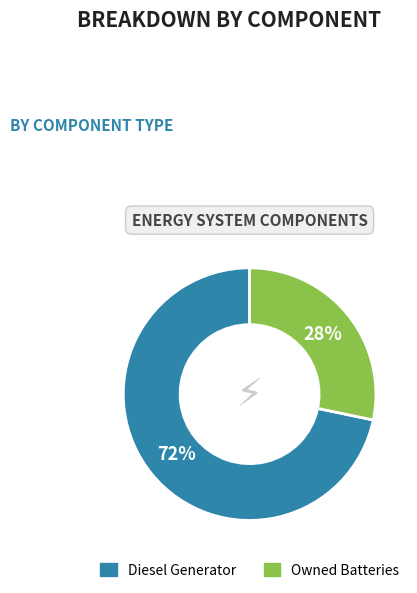

Does any single category account for the majority?

Yes